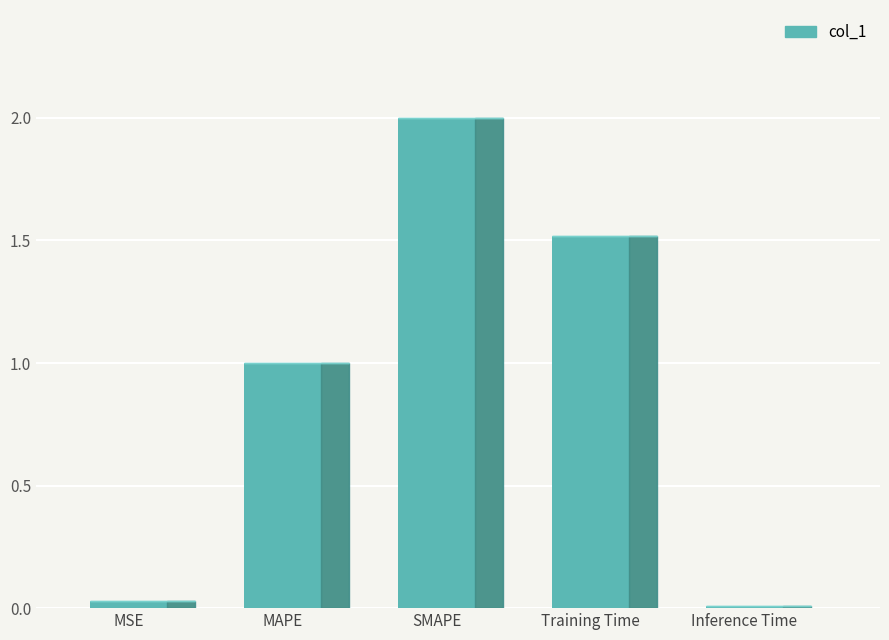

True or false: the data shows 0.0 at Inference Time.

False